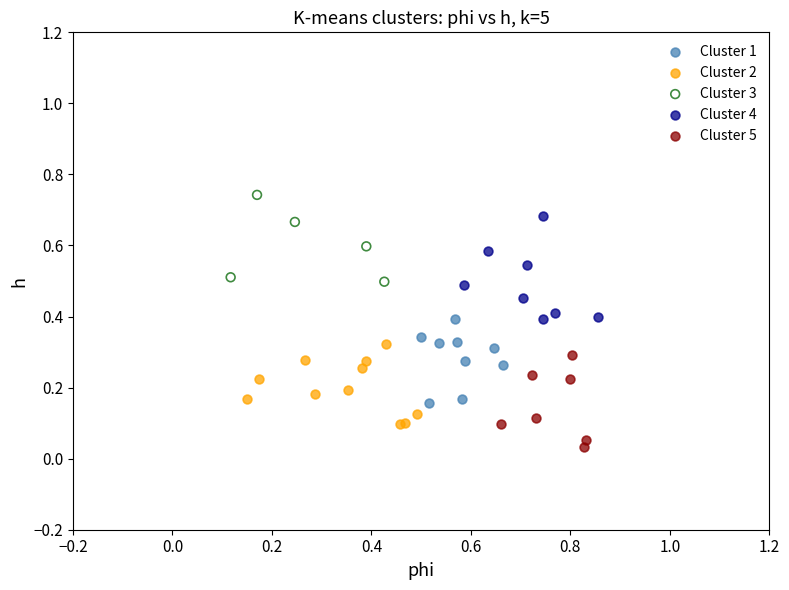

Which series reaches the maximum Y coordinate?

Cluster 3